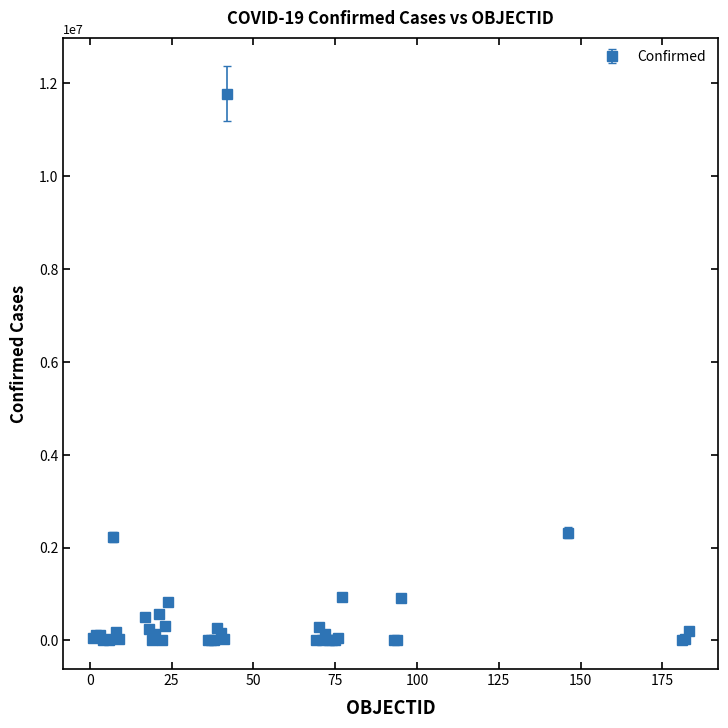

True or false: there are more than 1 points higher than both neighbors.

True